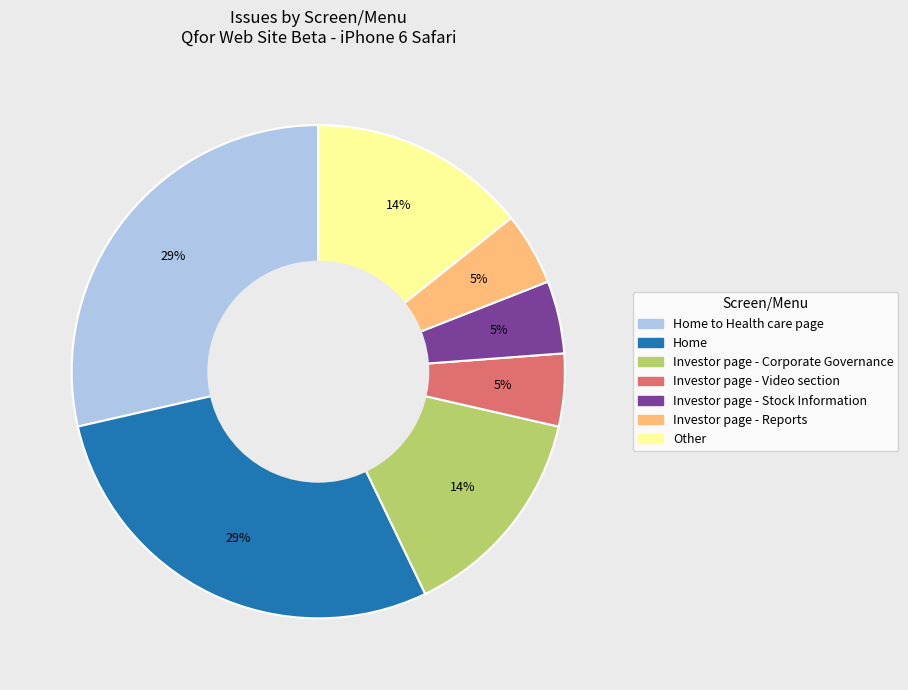

To the nearest percent, what is the difference between the largest and smallest slice percentages?

24%